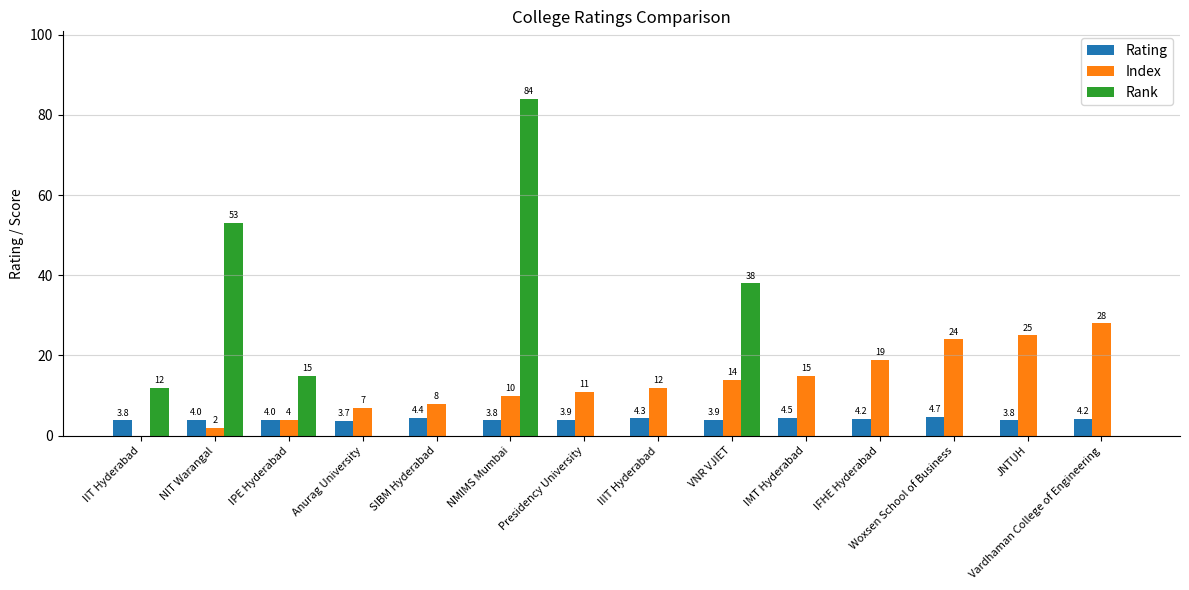

Which series changed the most between SIBM Hyderabad and IFHE Hyderabad?

Index